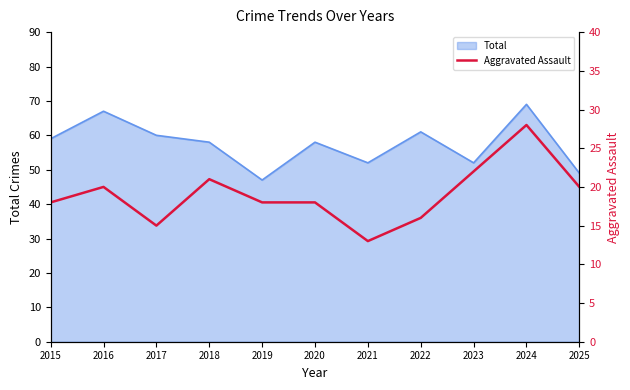

True or false: Total has a value of 52 at 2023.

True